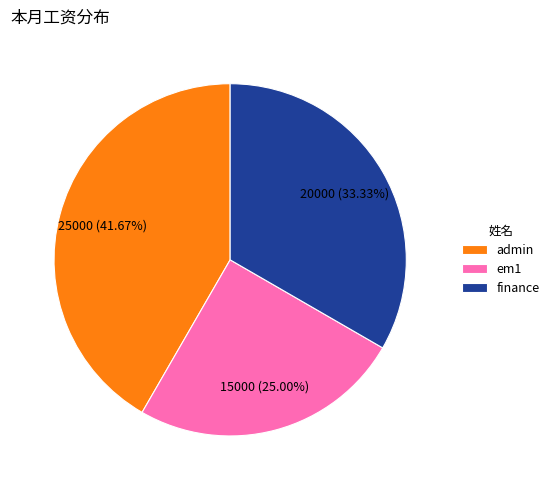

To the nearest percent, what portion does em1 represent?

25%